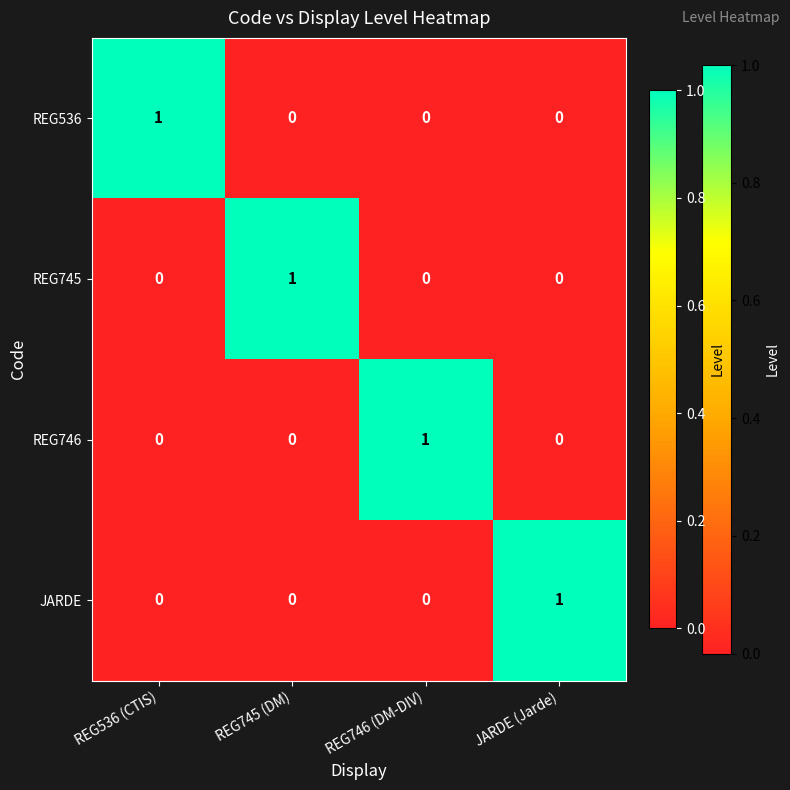

How many REG746 values are between 0 and 1?

4